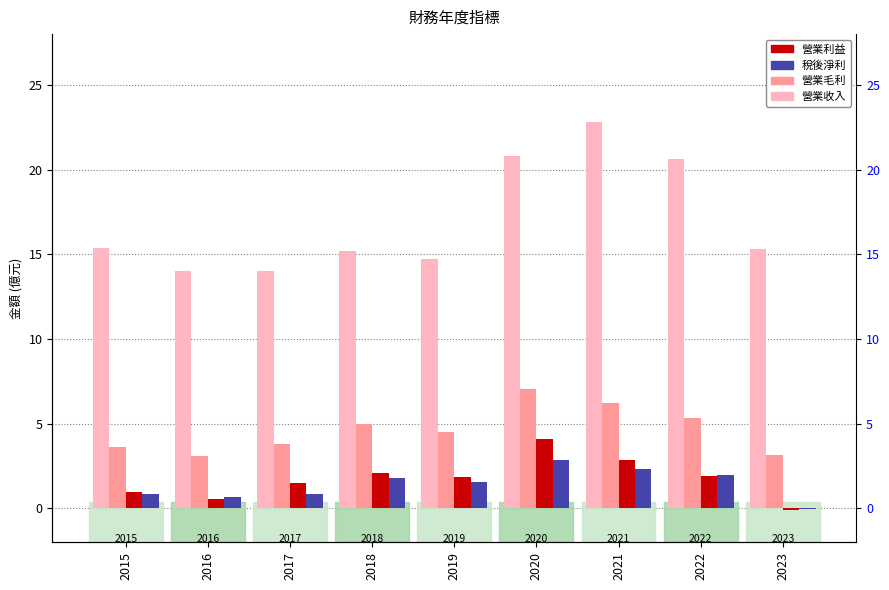

List the series in order of their peak value, lowest first.

稅後淨利(億), 營業利益(億), 營業毛利(億), 營業收入(億)